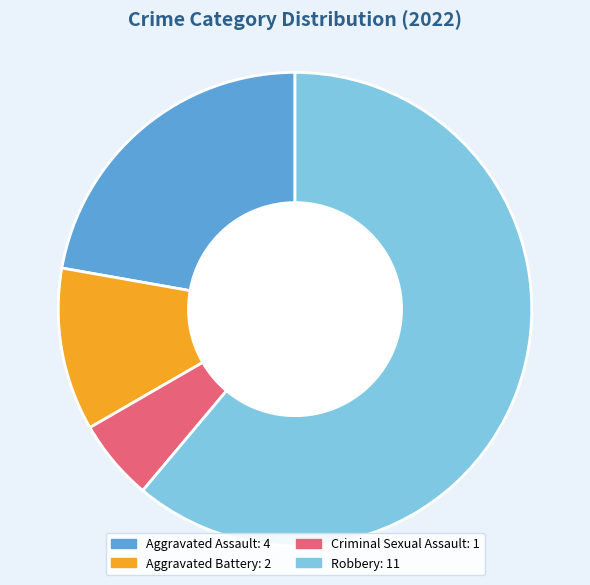

True or false: Aggravated Assault accounts for 22% of the total.

True